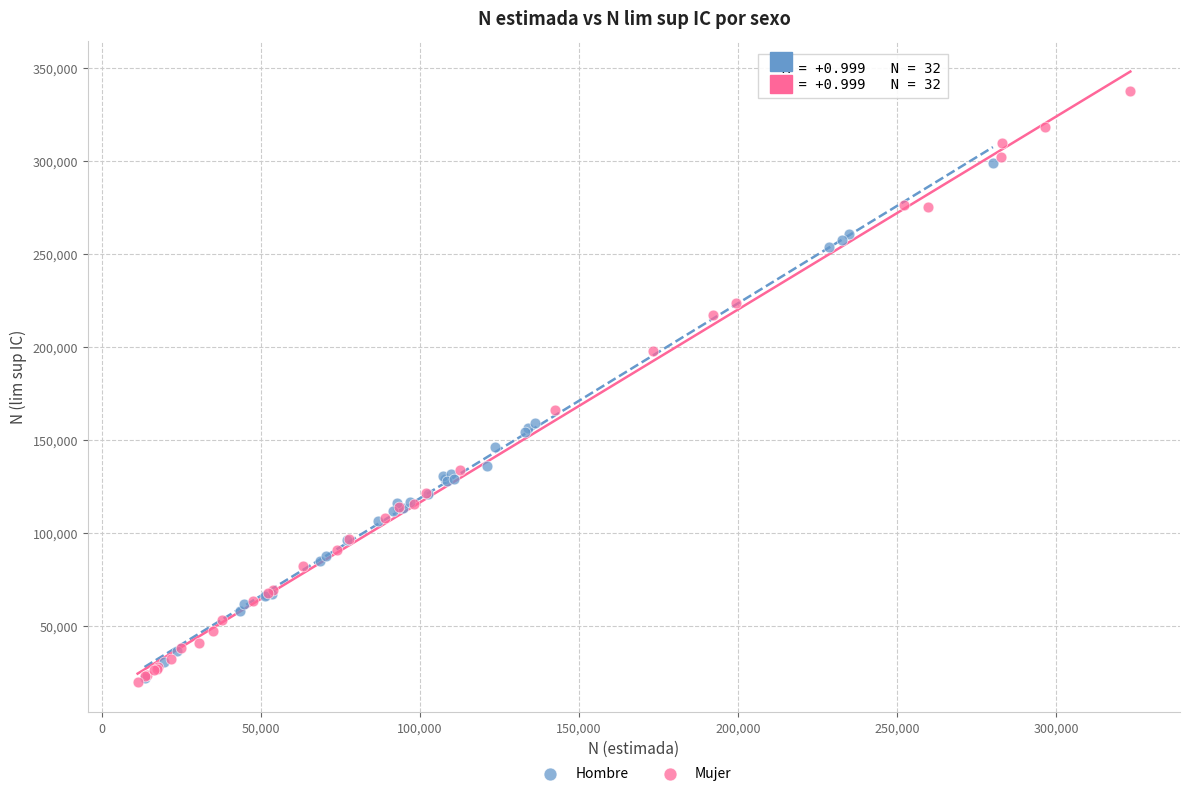

Which series has the largest Y range (max minus min)?

Mujer